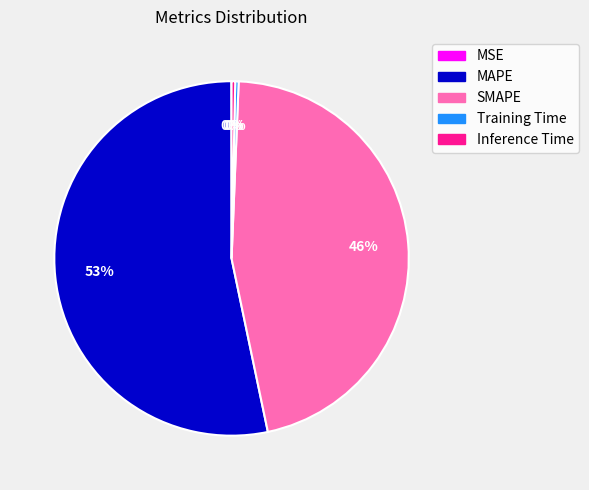

What is the largest slice in the pie chart?

MAPE